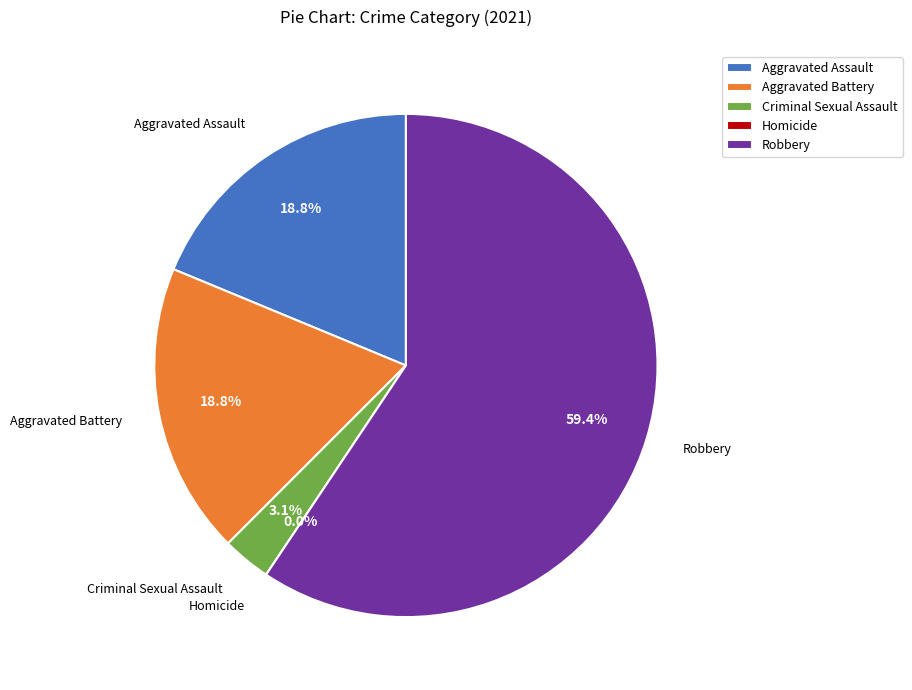

What is the change in value from Aggravated Battery to Robbery?

+13